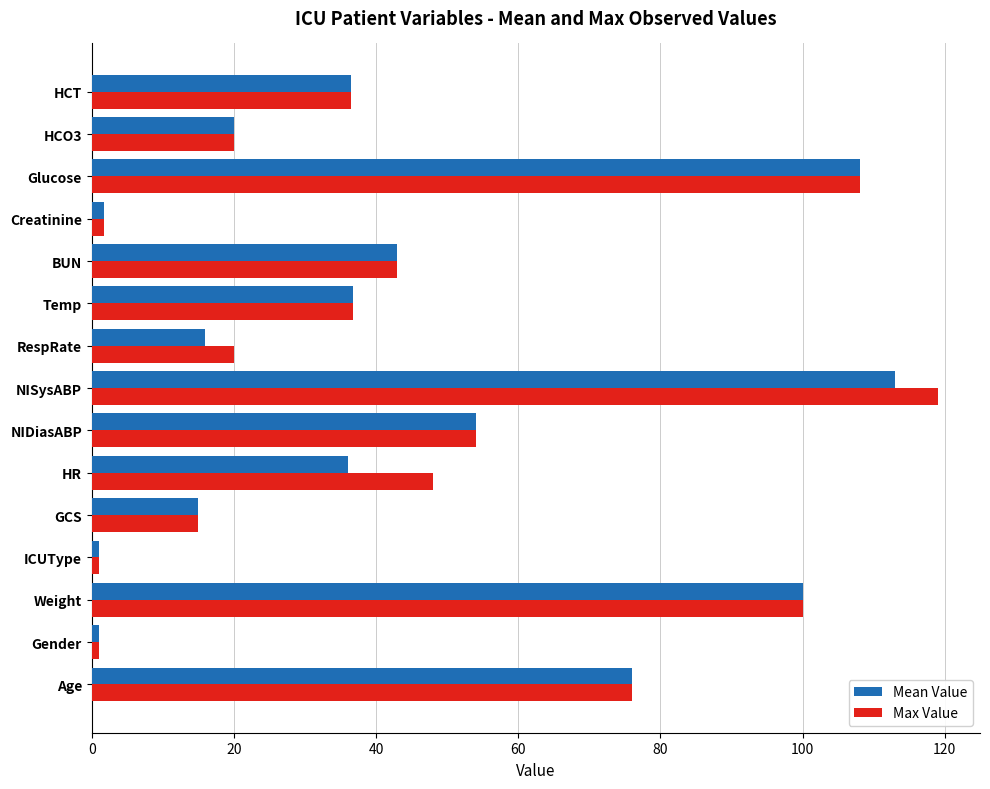

How many data points in Max Value are less than 36?

6